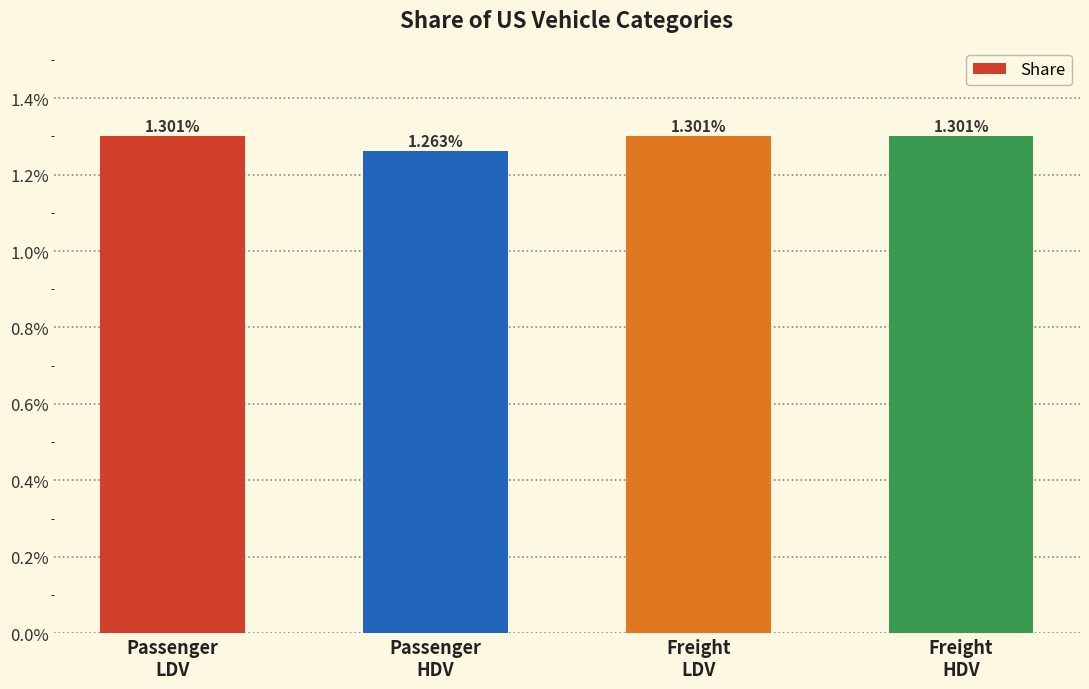

Are the bars horizontal?

No